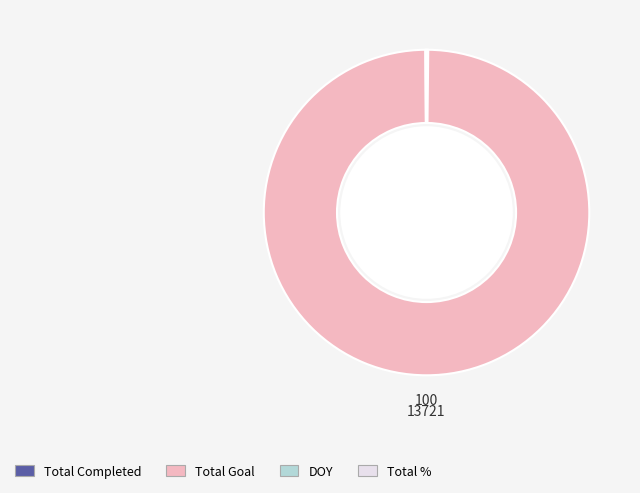

The Total Goal slice represents 100% of the pie. True or false?

True